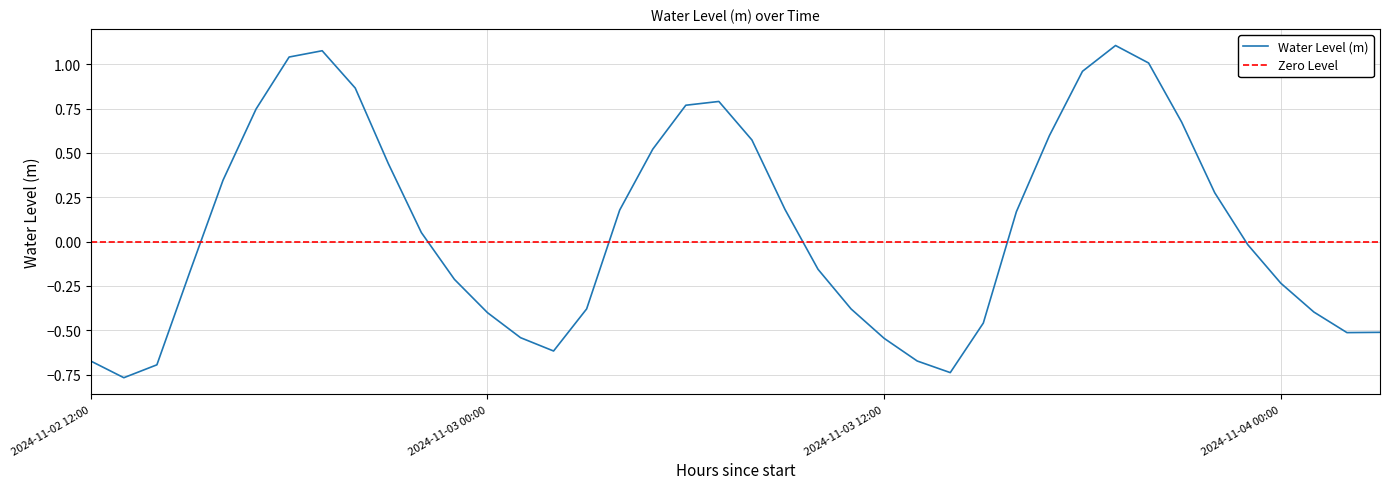

Rank the categories by value from lowest to highest.

2024-11-02 13:00, 2024-11-03 14:00, 2024-11-02 14:00, 2024-11-02 12:00, 2024-11-03 13:00, 2024-11-03 02:00, 2024-11-03 12:00, 2024-11-03 01:00, 2024-11-04 02:00, 2024-11-04 03:00, 2024-11-03 15:00, 2024-11-03 00:00, 2024-11-04 01:00, 2024-11-03 11:00, 2024-11-03 03:00, 2024-11-04 00:00, 2024-11-02 23:00, 2024-11-02 15:00, 2024-11-03 10:00, 2024-11-03 23:00, 2024-11-02 22:00, 2024-11-03 16:00, 2024-11-03 04:00, 2024-11-03 09:00, 2024-11-03 22:00, 2024-11-02 16:00, 2024-11-02 21:00, 2024-11-03 05:00, 2024-11-03 08:00, 2024-11-03 17:00, 2024-11-03 21:00, 2024-11-02 17:00, 2024-11-03 06:00, 2024-11-03 07:00, 2024-11-02 20:00, 2024-11-03 18:00, 2024-11-03 20:00, 2024-11-02 18:00, 2024-11-02 19:00, 2024-11-03 19:00